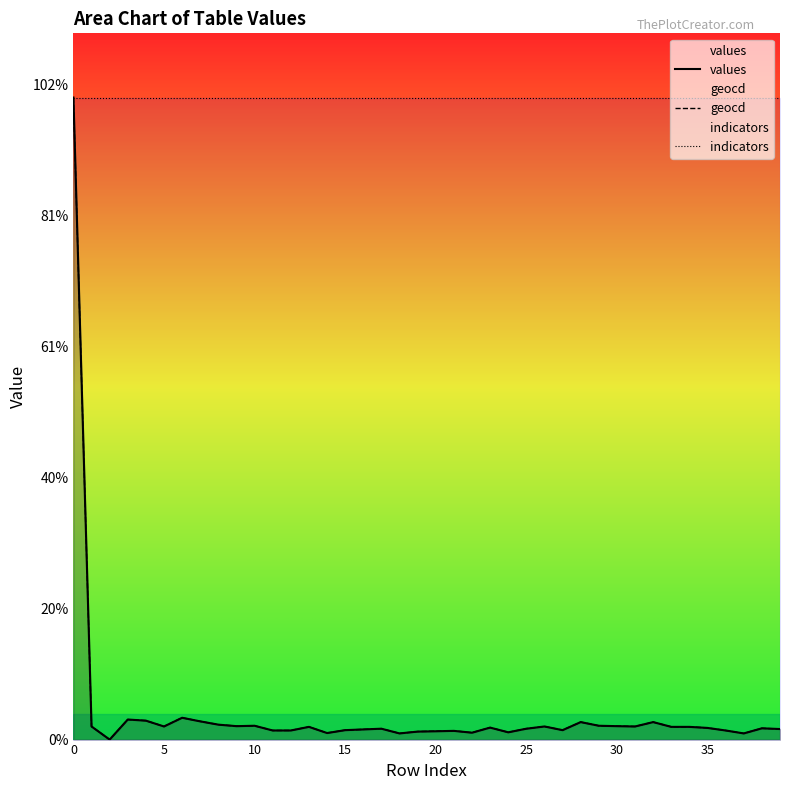

Does the chart display data point markers on the line(s)?

No